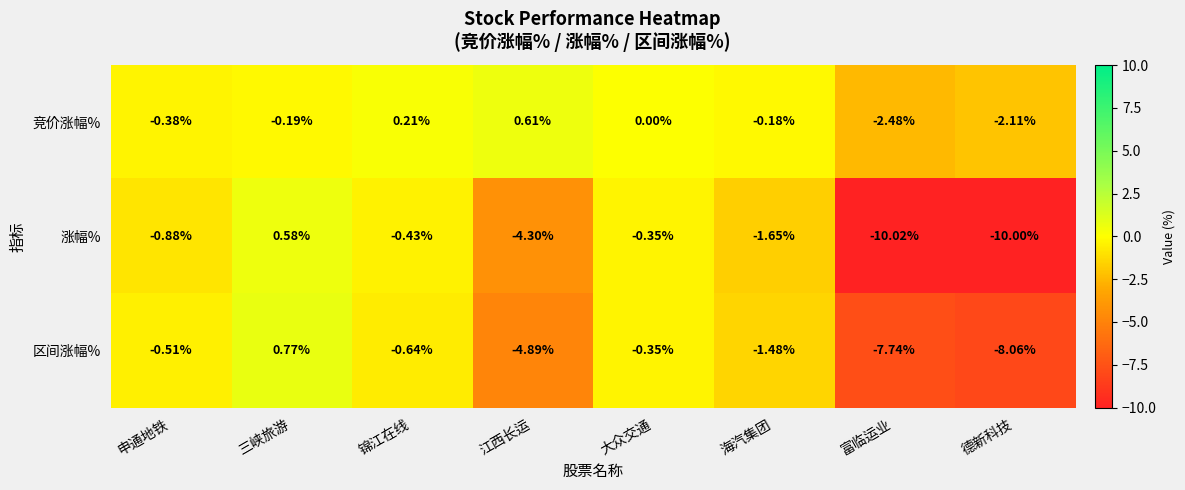

Which series has the largest range (max minus min)?

涨幅%